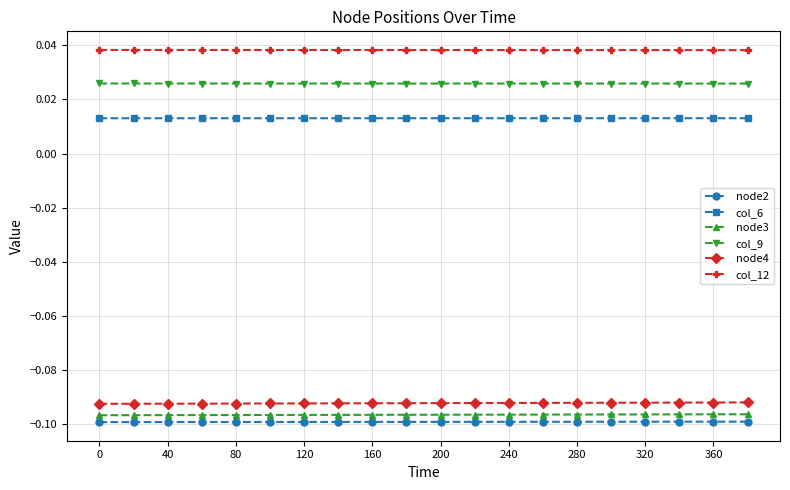

Which series has the largest total across all categories?

col_12